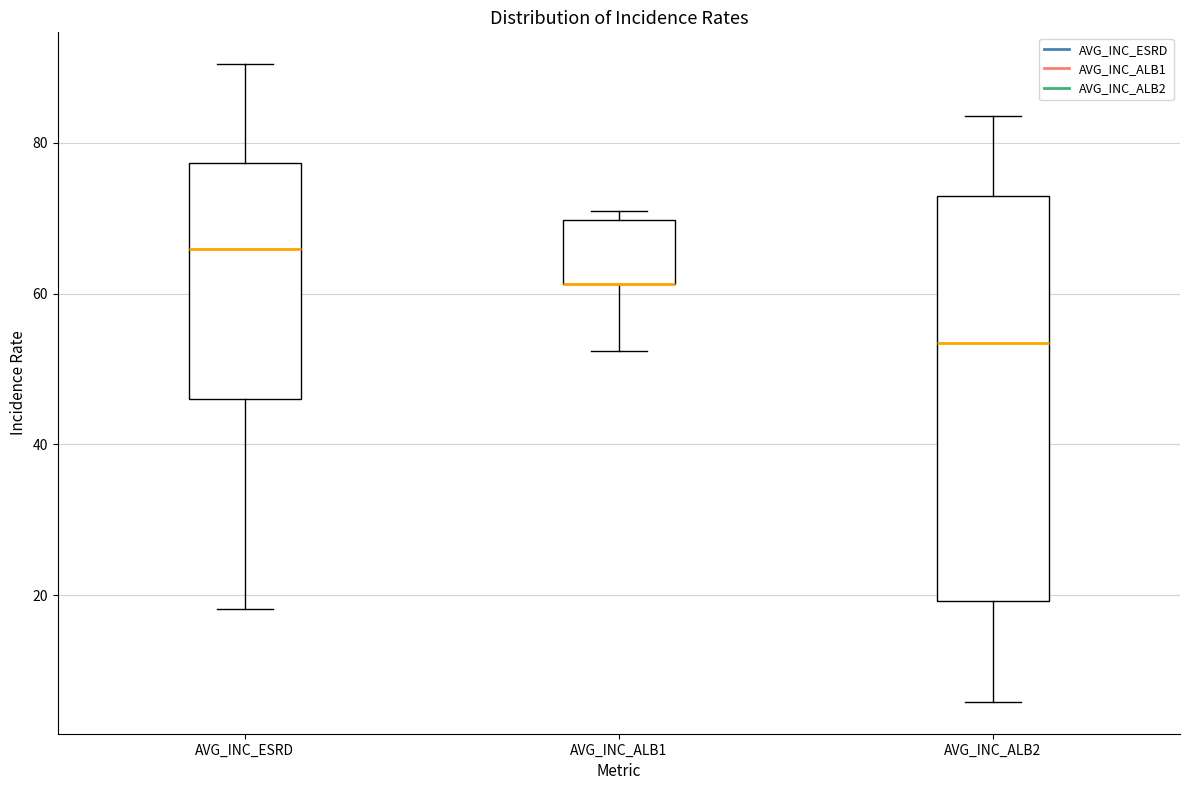

Reading left to right, transcribe this box plot: for each box, give where its median line is, the range the box spans, and where its two whiskers end, as read against the y-axis. The values are not printed on the chart, so give them approximately, as read against the axis.

AVG_INC_ESRD: median 66, box 46 to 78, whiskers 18 to 90
AVG_INC_ALB1: median 62 (drawn on the box's lower edge), box 62 to 70, whiskers 52 to 70 (just above the box's upper edge)
AVG_INC_ALB2: median 54, box 20 to 72, whiskers 6 to 84